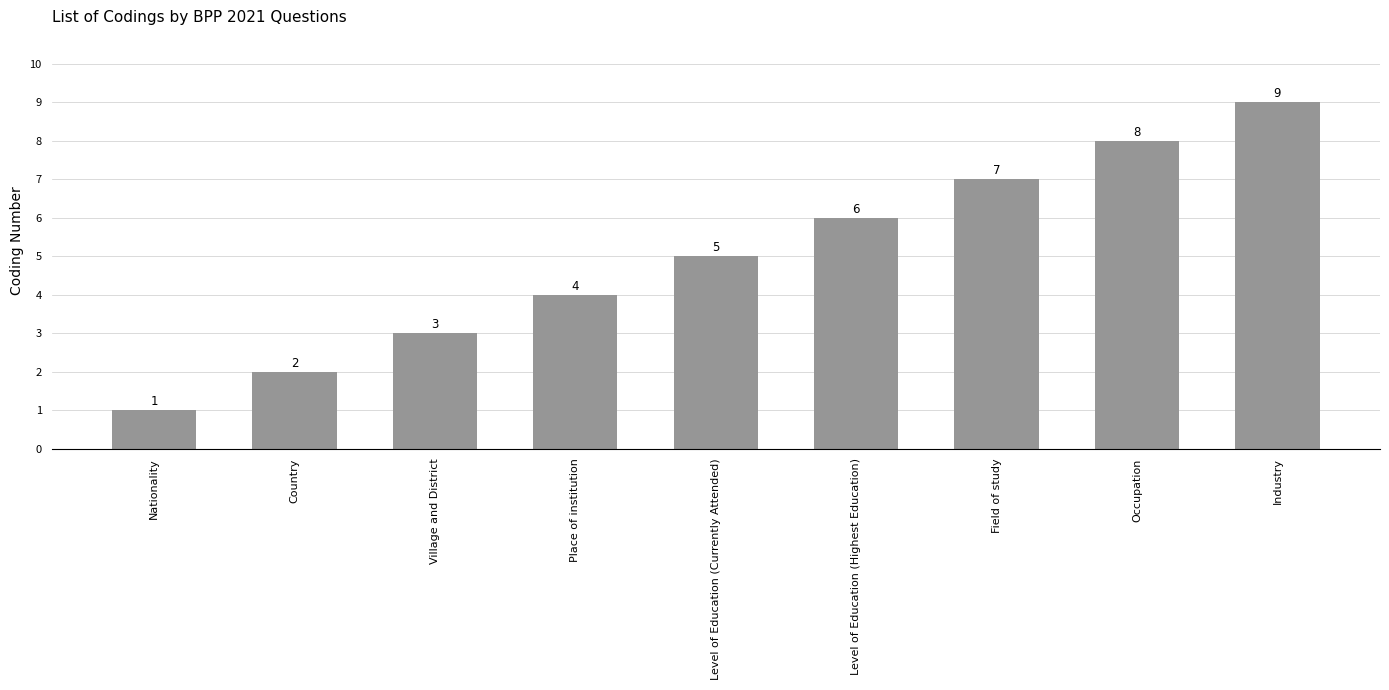

What is the label of the 4th bar from the left?

Place of institution